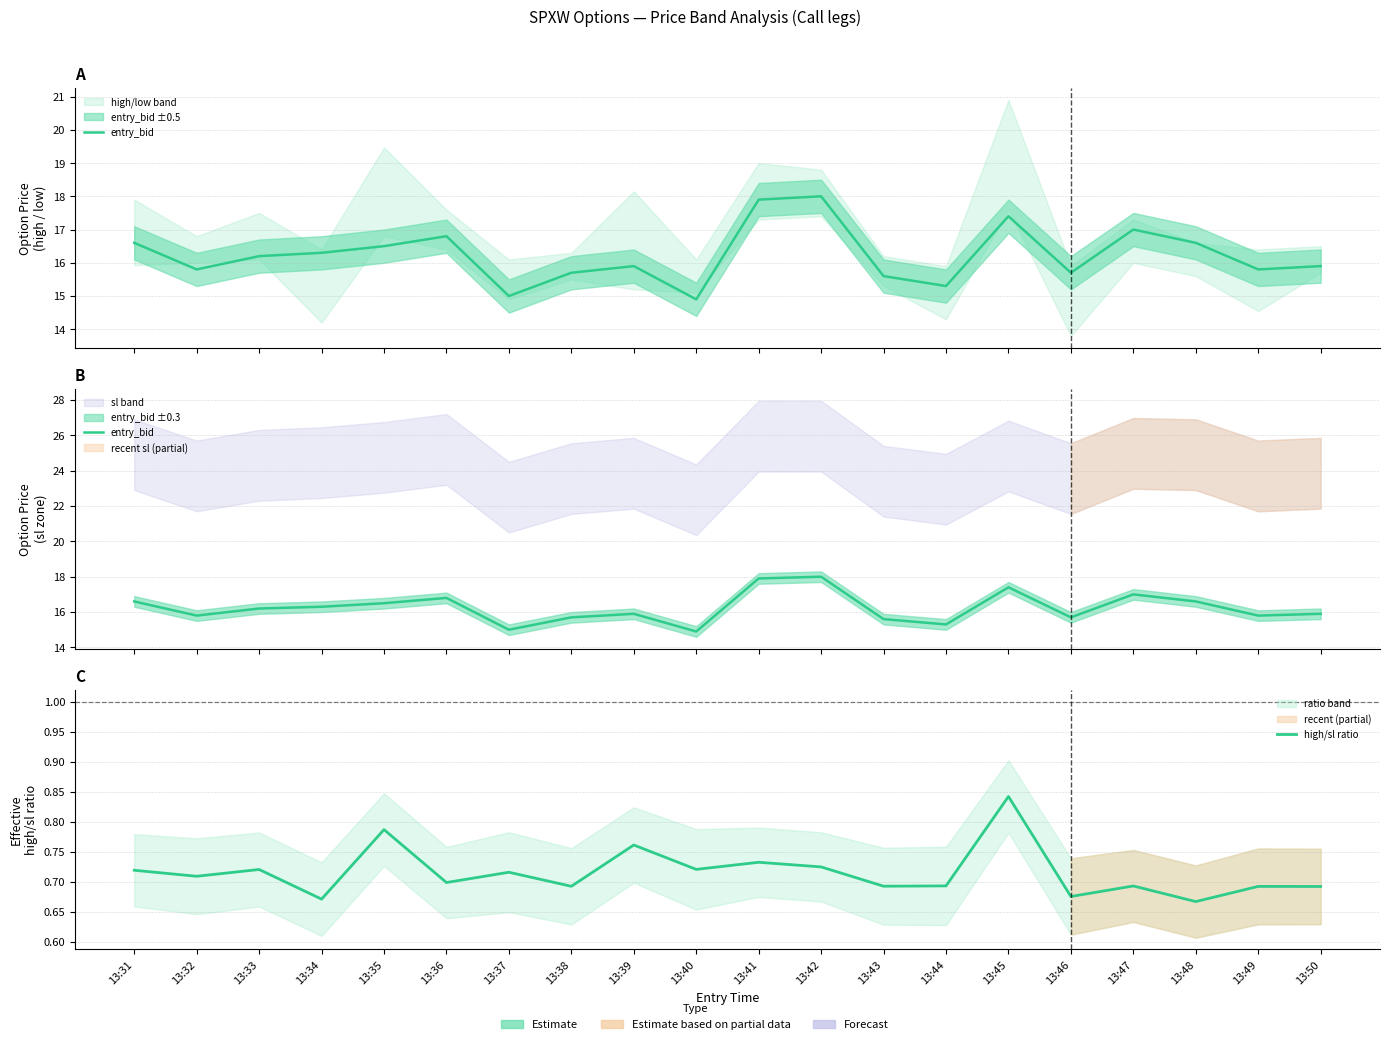

True or false: high/sl ratio and entry_bid intersect in this chart.

False